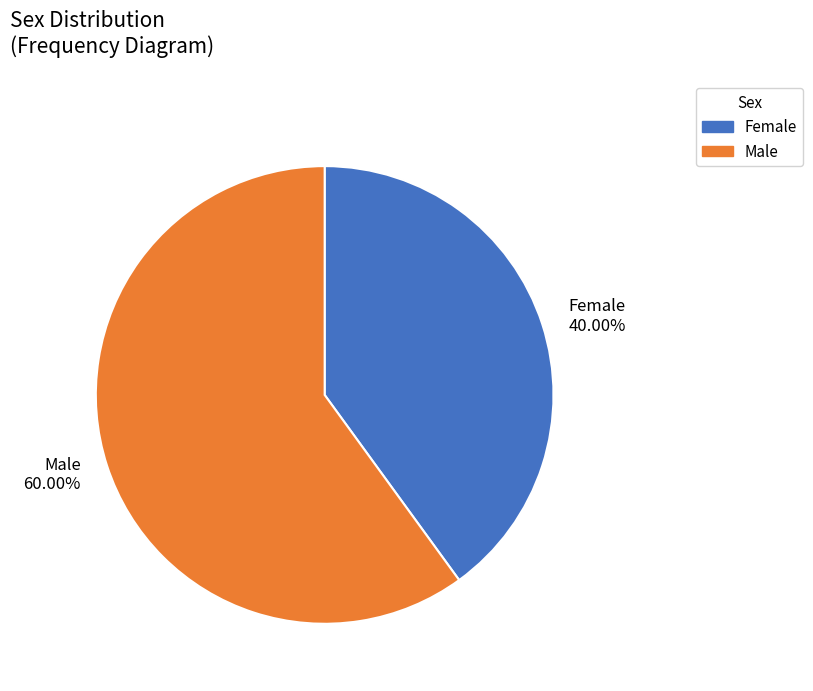

Which slice is the smallest?

Female